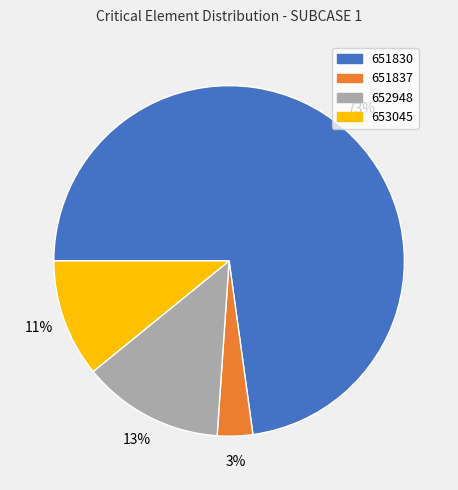

To the nearest percent, what percentage of the pie is 652948?

13%